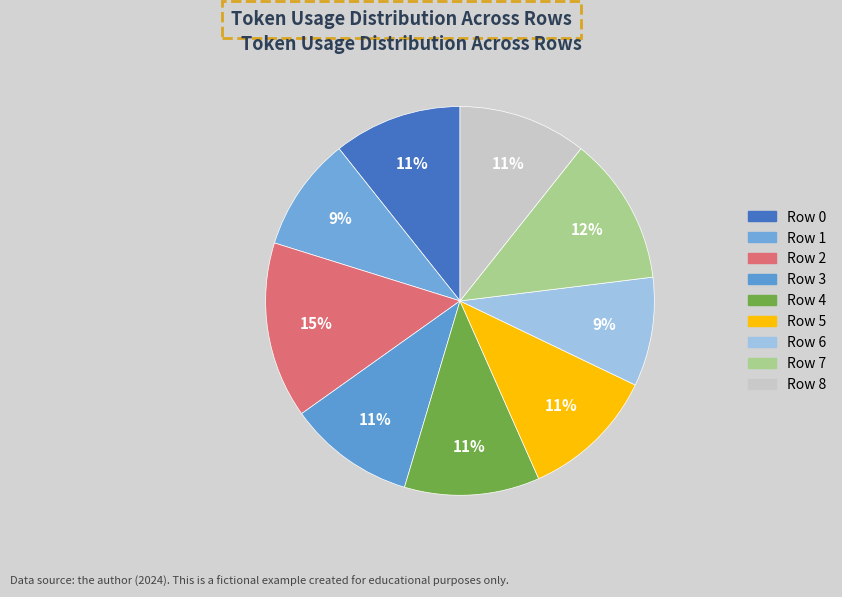

To the nearest percent, what portion does Row 2 represent?

15%